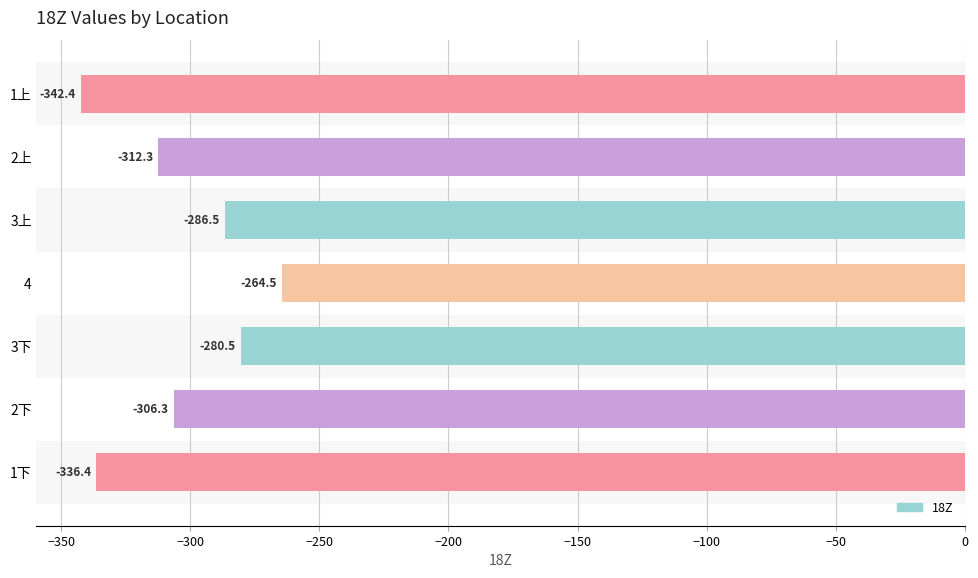

How many values exceed -306?

3